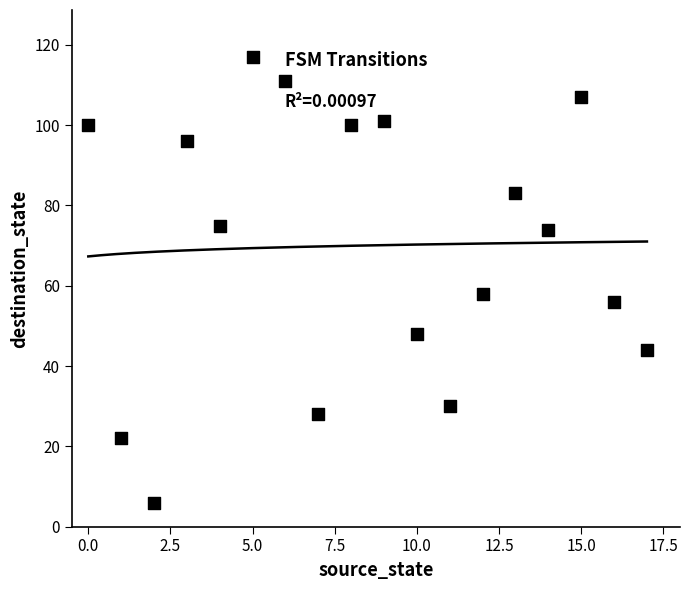

What Y value in the scatter plot is closest to 61?

58